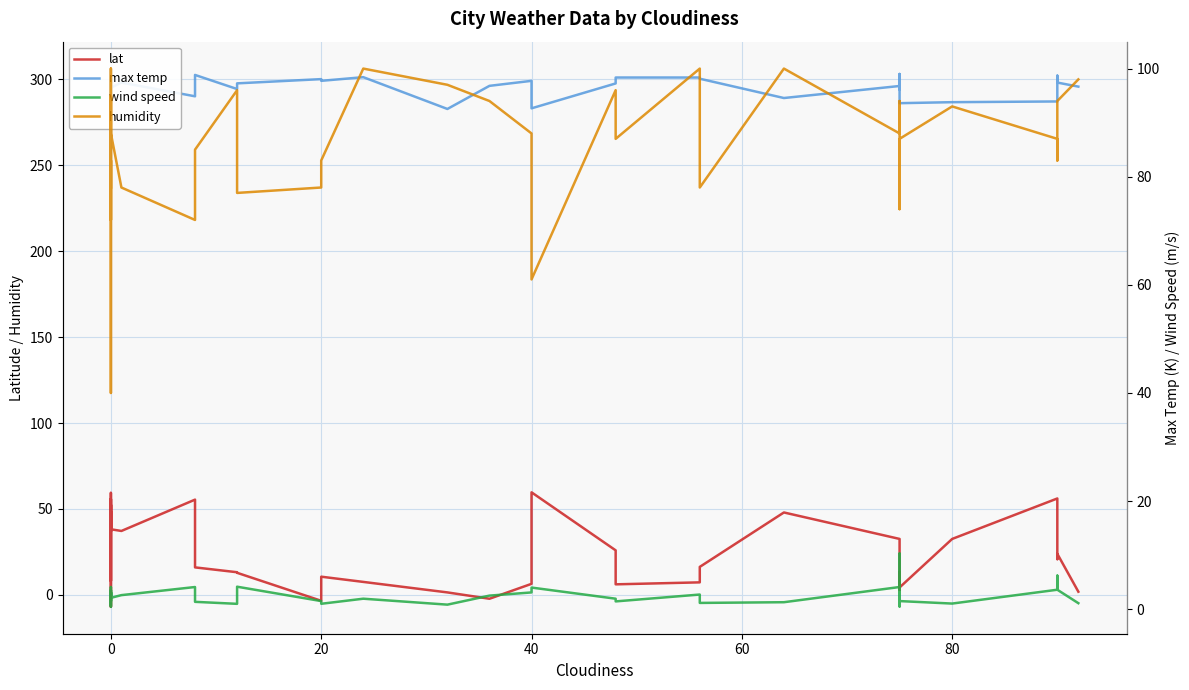

Which series has the largest range (max minus min)?

lat